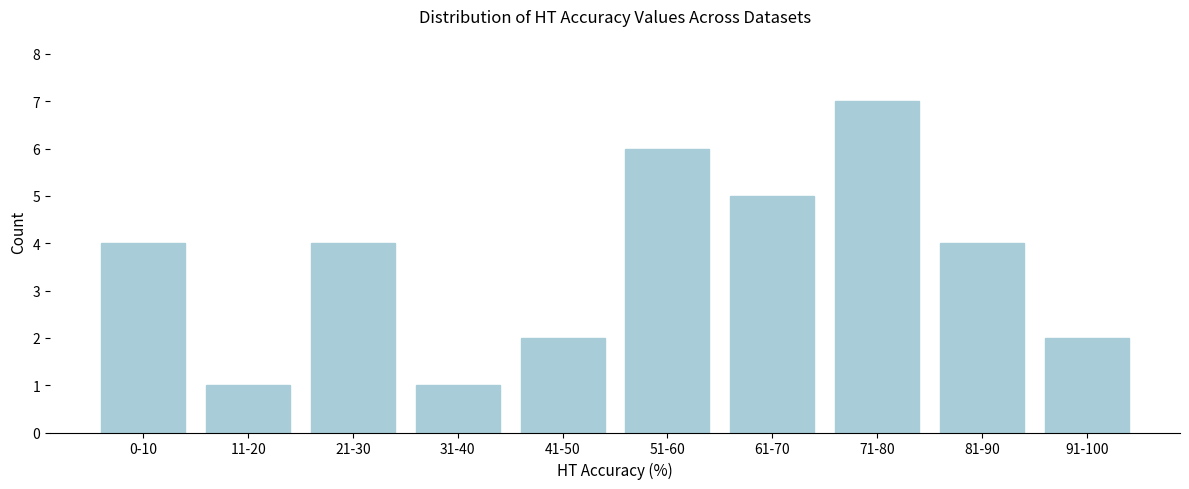

Reading left to right, what are all the values shown in this chart?

0-10=4	11-20=1	21-30=4	31-40=1	41-50=2	51-60=6	61-70=5	71-80=7	81-90=4	91-100=2